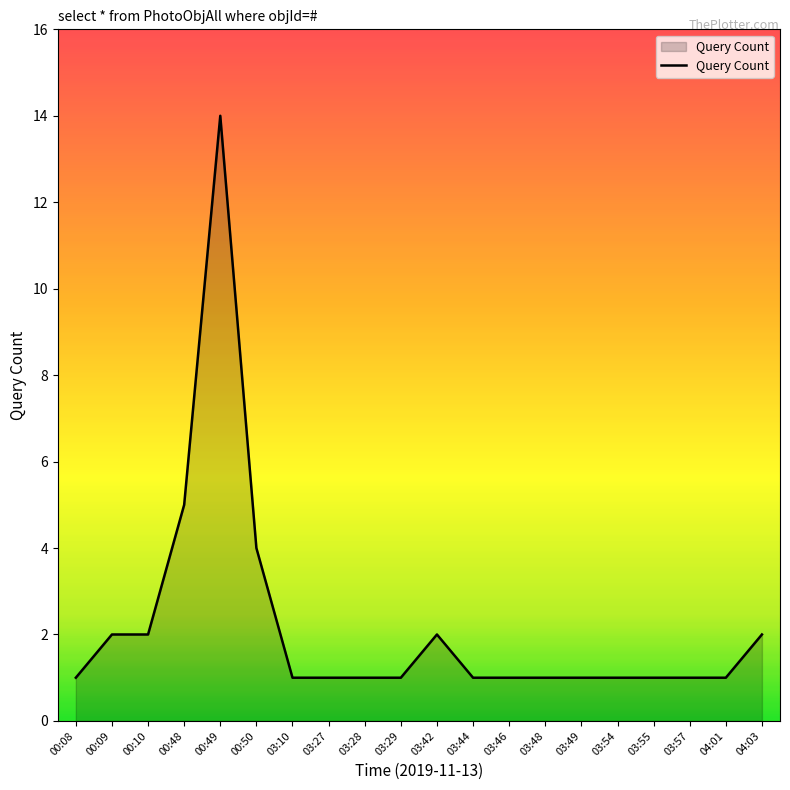

At which label is the value closest to 7?

00:48